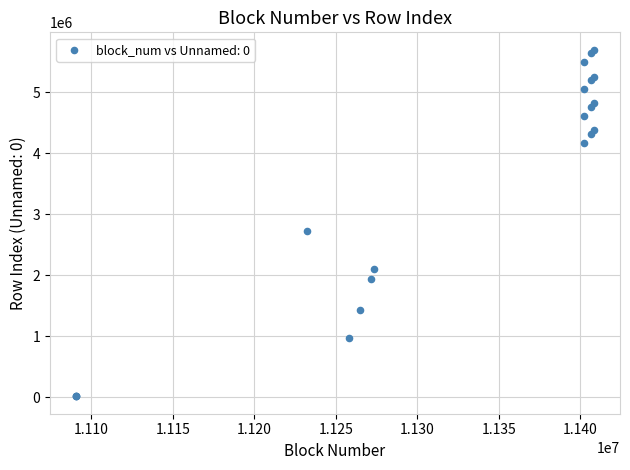

What Y value in the scatter plot is closest to 2853387?

2716217